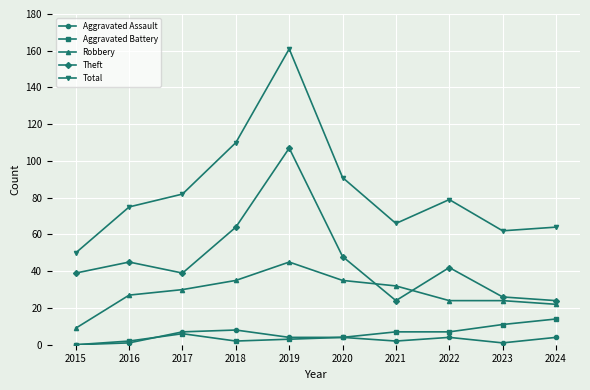

What is the value of the Aggravated Battery point at the 3rd from the left?

6